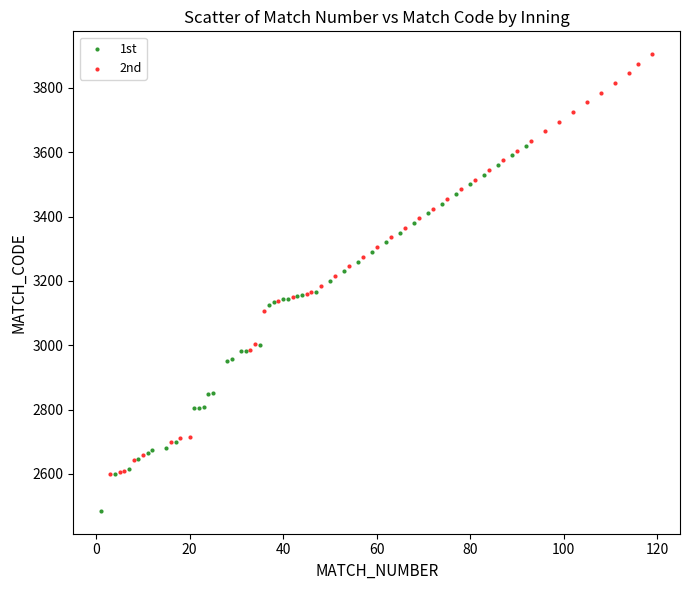

Which series has the largest Y range (max minus min)?

2nd